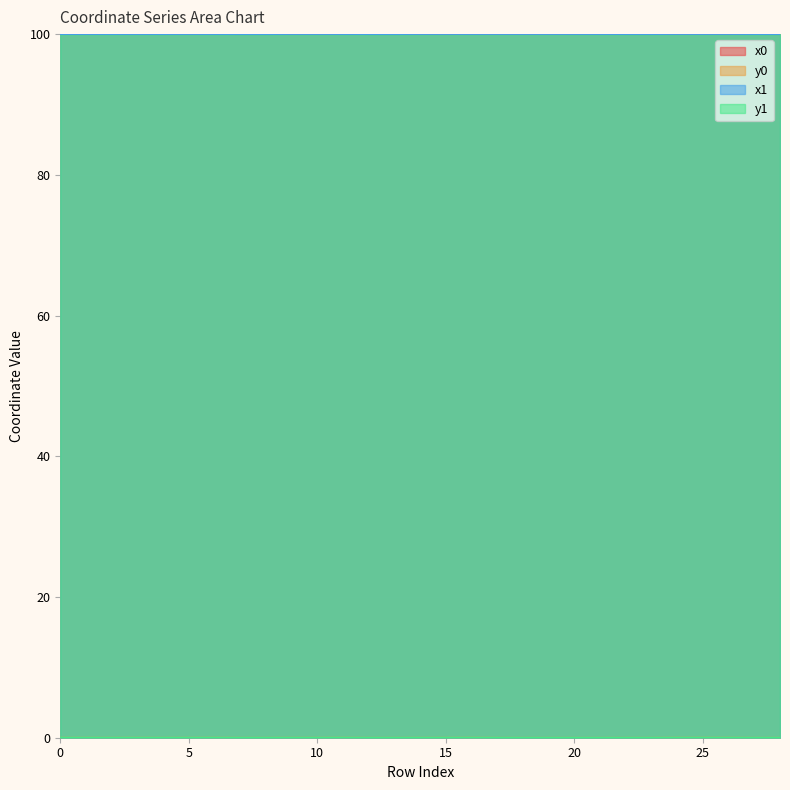

Reading right to left, what are all the values shown in this chart?

x0: 100.0	100.0	100.0	100.0	100.0	100.0	100.0	100.0	100.0	100.0	100.0	100.0	100.0	100.0	100.0	100.0	100.0	100.0	100.0	100.0	100.0	100.0	100.0	100.0	100.0	100.0	100.0	100.0	100.0
y0: 0.0	0.0	0.0	0.0	0.0	0.0	0.0	0.0	0.0	0.0	0.0	0.0	0.0	0.0	0.0	0.0	0.0	0.0	0.0	0.0	0.0	0.0	0.0	0.0	0.0	0.0	0.0	0.0	0.0
x1: 100.0	100.0	100.0	100.0	100.0	100.0	100.0	100.0	100.0	100.0	100.0	100.0	100.0	100.0	100.0	100.0	100.0	100.0	100.0	100.0	100.0	100.0	100.0	100.0	100.0	100.0	100.0	100.0	100.0
y1: 0.0	0.0	0.0	0.0	0.0	0.0	0.0	0.0	0.0	0.0	0.0	0.0	0.0	0.0	0.0	0.0	0.0	0.0	0.0	0.0	0.0	0.0	0.0	0.0	0.0	0.0	0.0	0.0	0.0